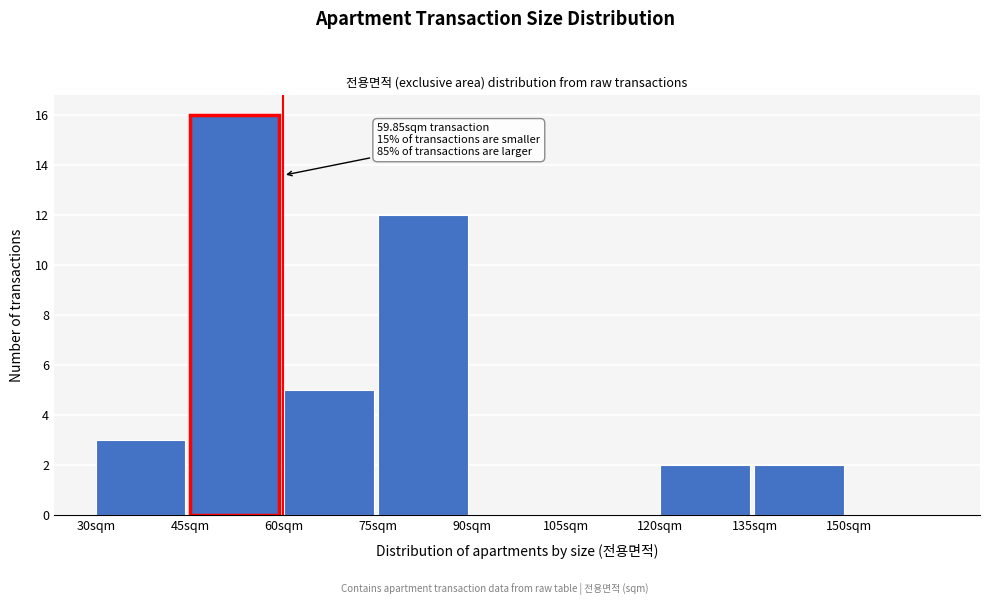

Which range on the x-axis has the tallest bar?

45 to 60